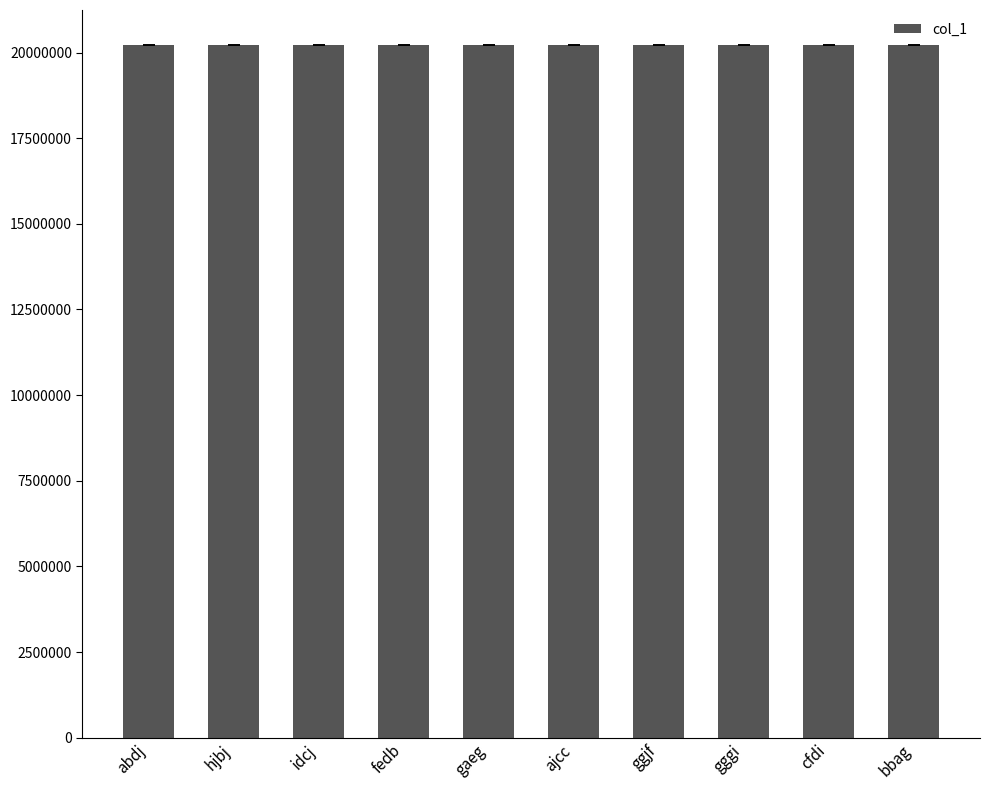

What is the label of the 4th bar from the right?

ggjf